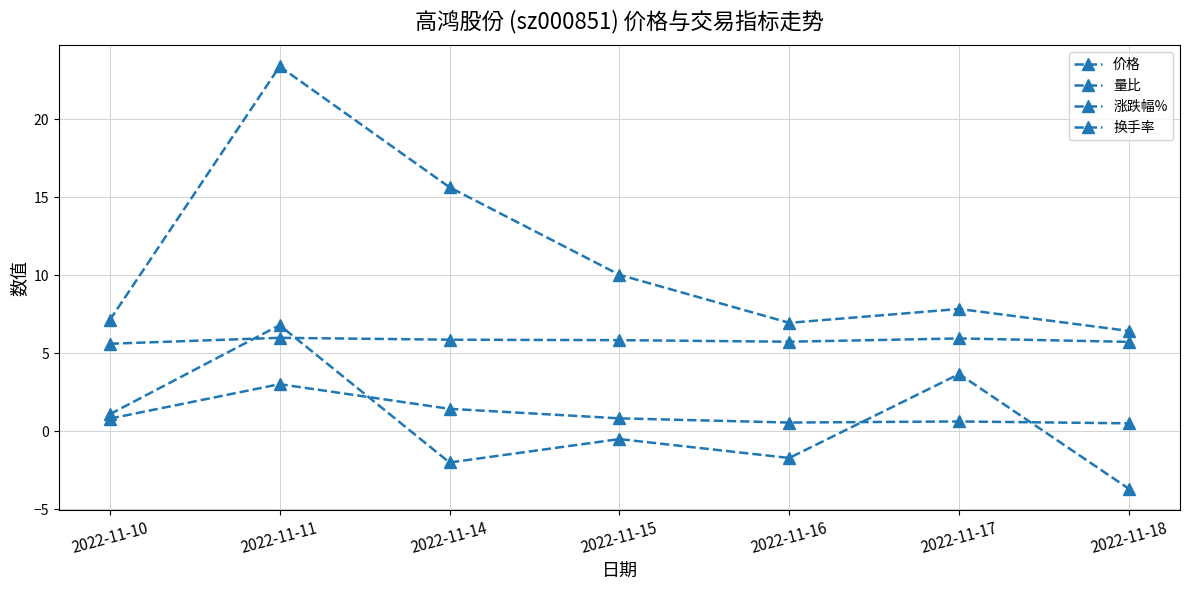

Count the number of categories in the chart.

7